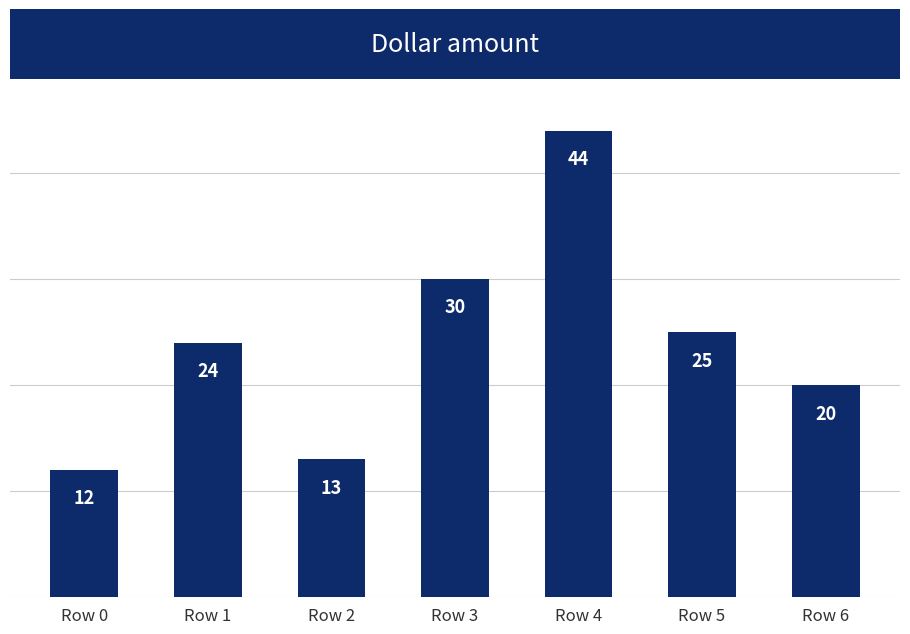

What is the sum of all values?

168